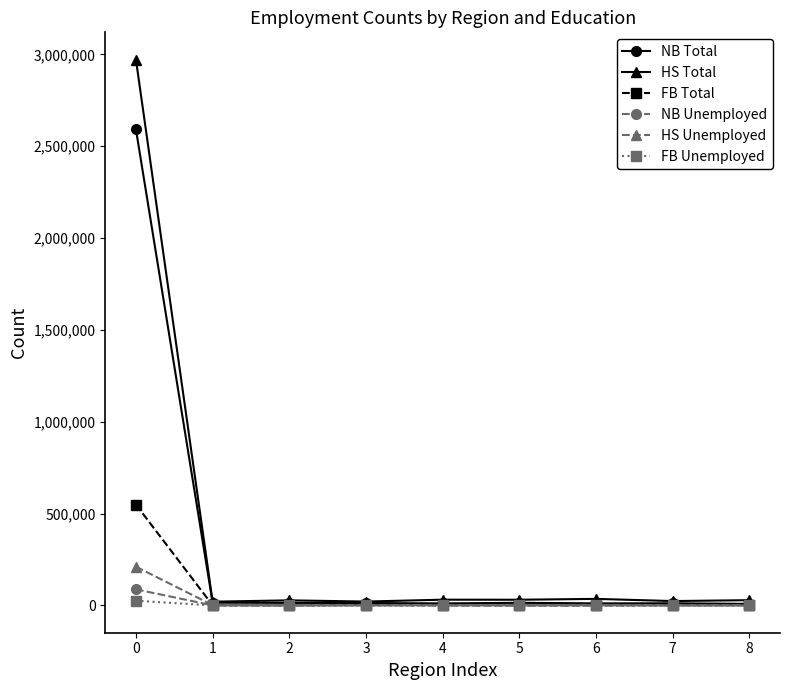

What is the average value of the NB Total series?

298937